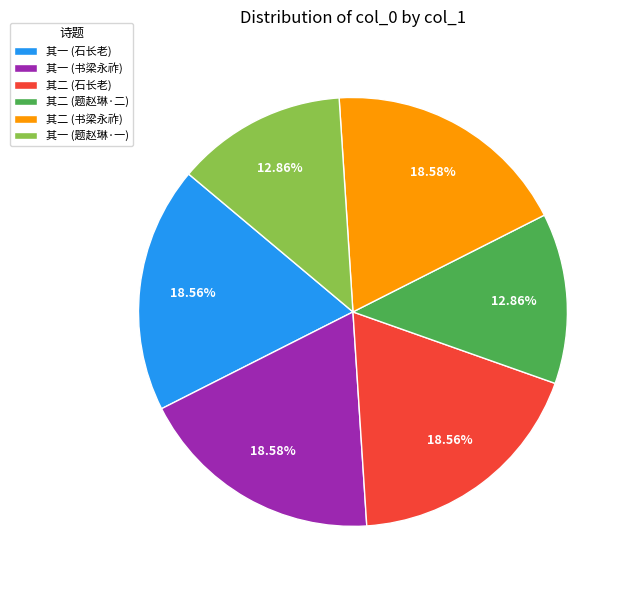

How many slices are in this pie chart?

6